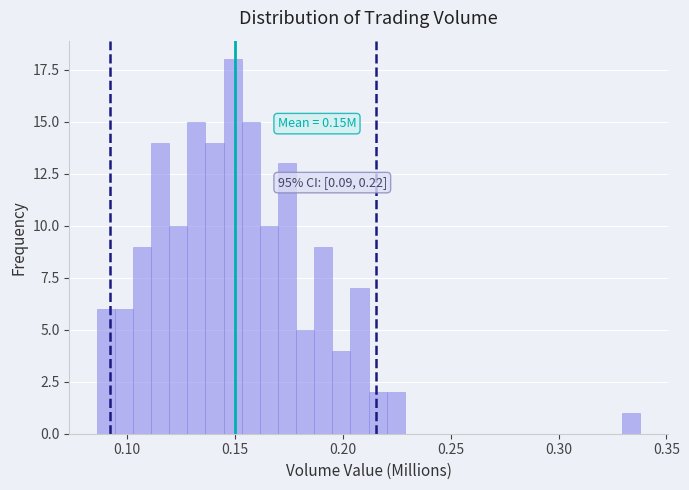

Read against the x-axis, roughly where is the centre of the tallest bar?

0.150